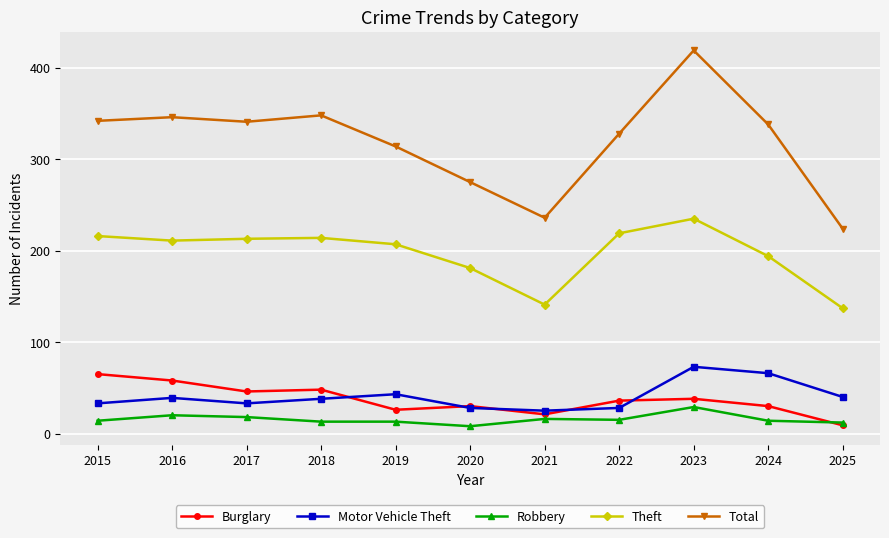

How many data points in Total are less than 338?

5